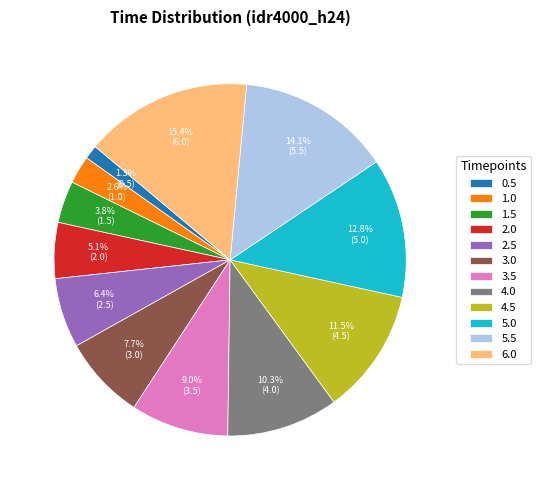

Is it true that 6.0 is 6% of the pie?

False